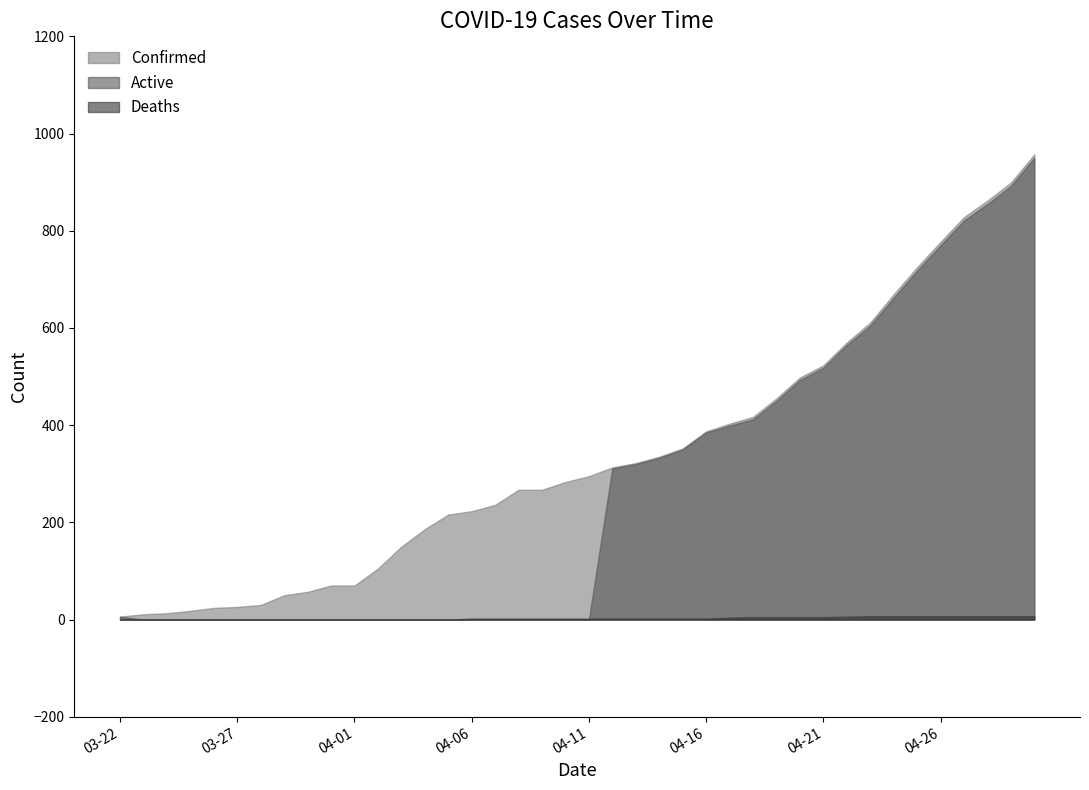

True or false: Active and Confirmed intersect in this chart.

False